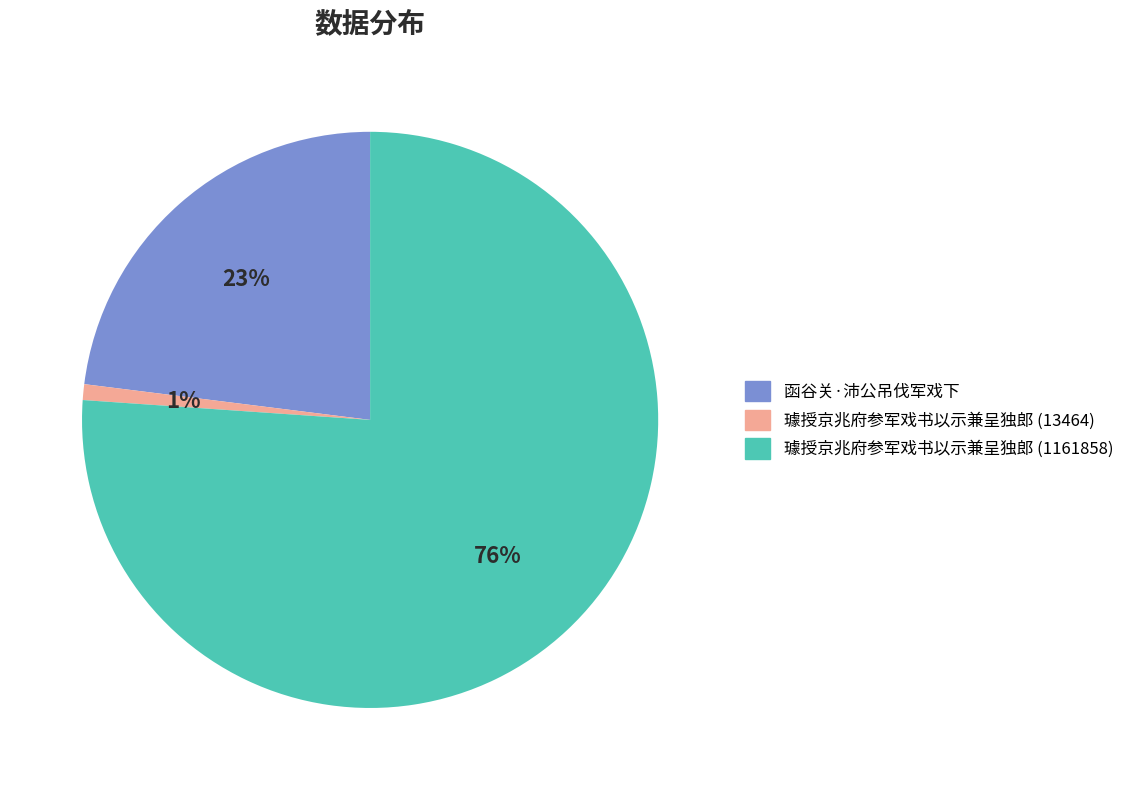

Which category has the biggest portion of the pie?

璩授京兆府参军戏书以示兼呈独郎 (1161858)